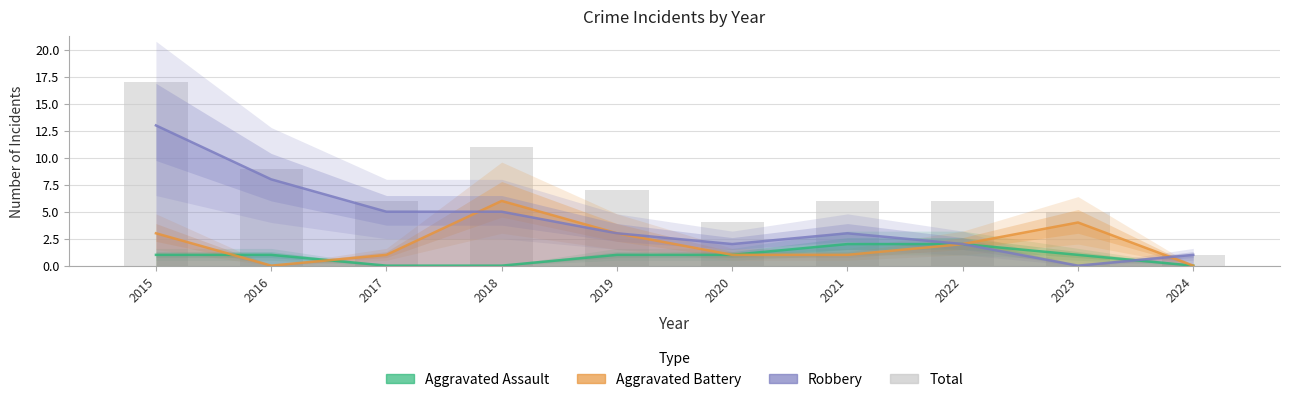

The chart shows a value of 9 at 2016. True or false?

True